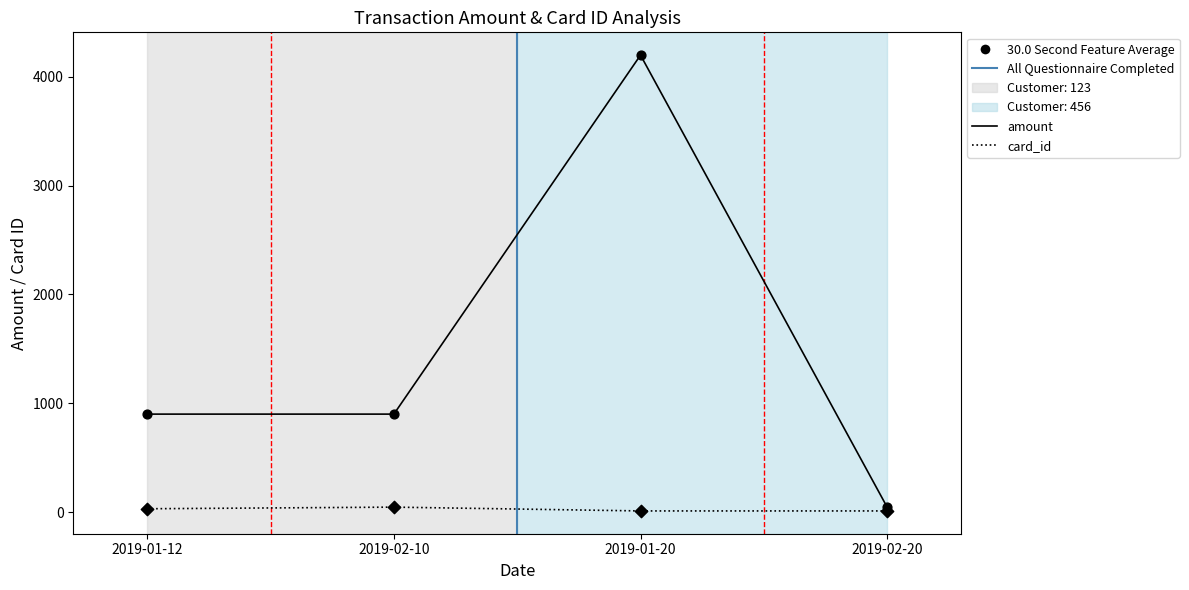

Which series has the largest total across all categories?

amount